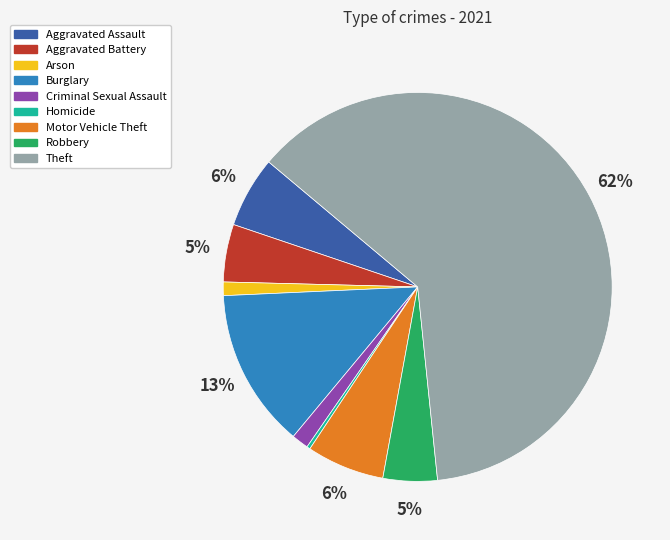

To the nearest percent, what is the average slice percentage?

11%